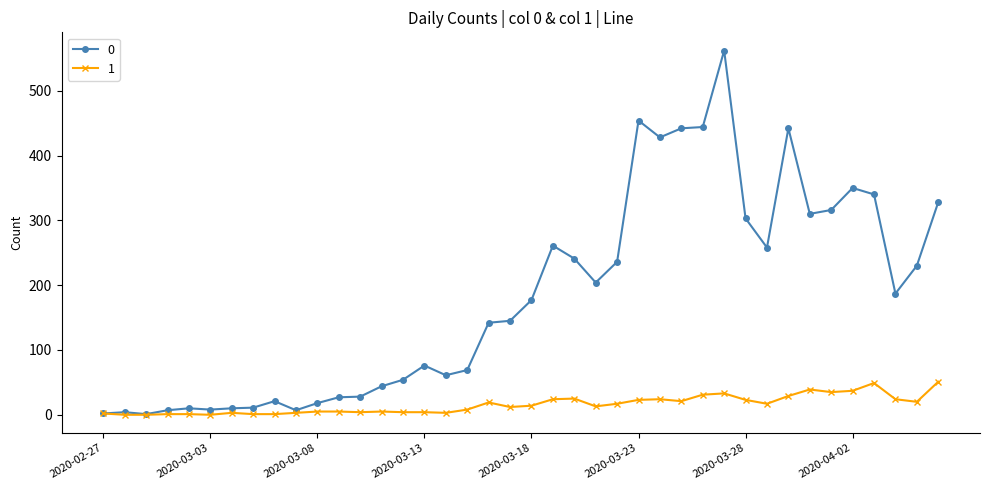

True or false: 0 has more than 0 points higher than both neighbors.

True